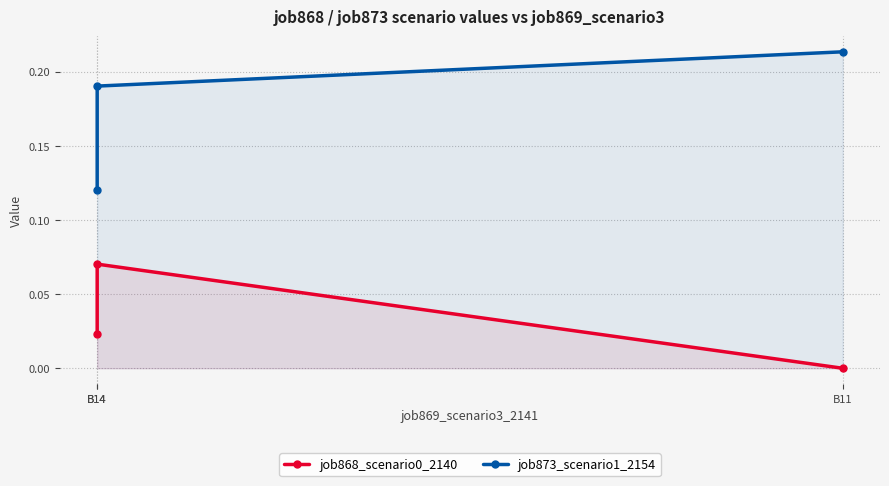

What is the maximum value shown in the chart?

0.2